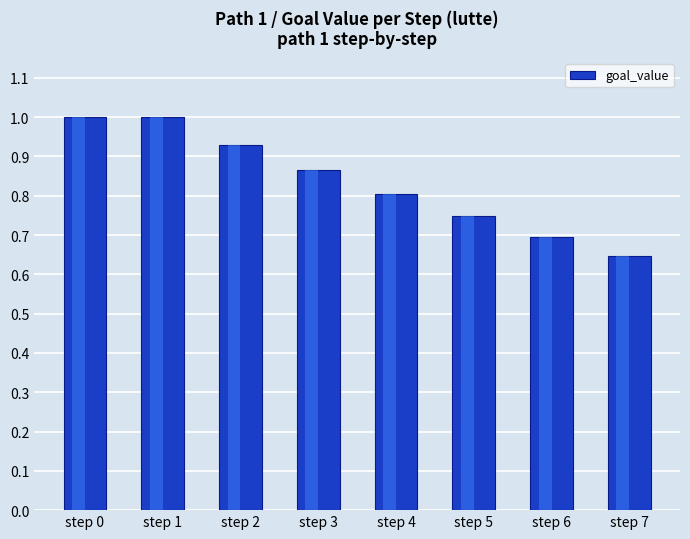

Is it true that the value at step 7 is 0.3?

False